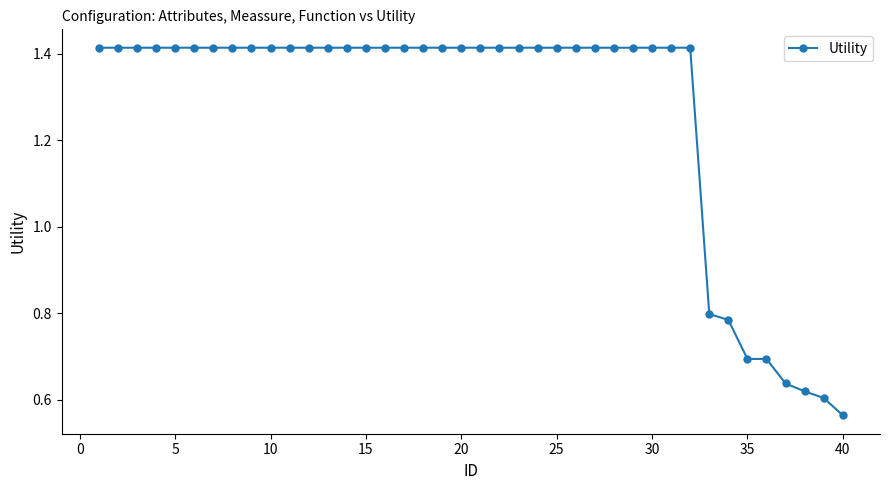

What is the sum of all values?

50.6